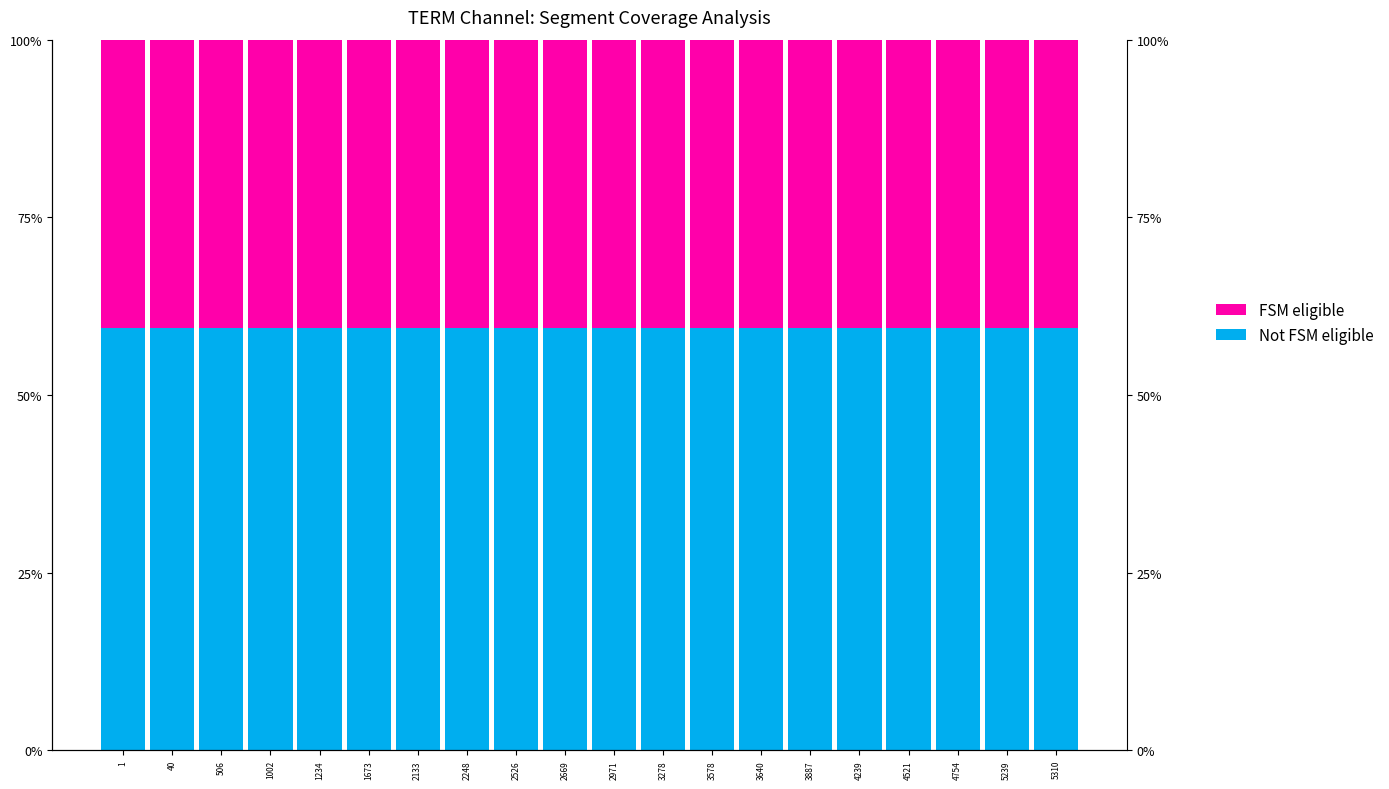

What is the lowest value of the Not FSM eligible series?

0.6